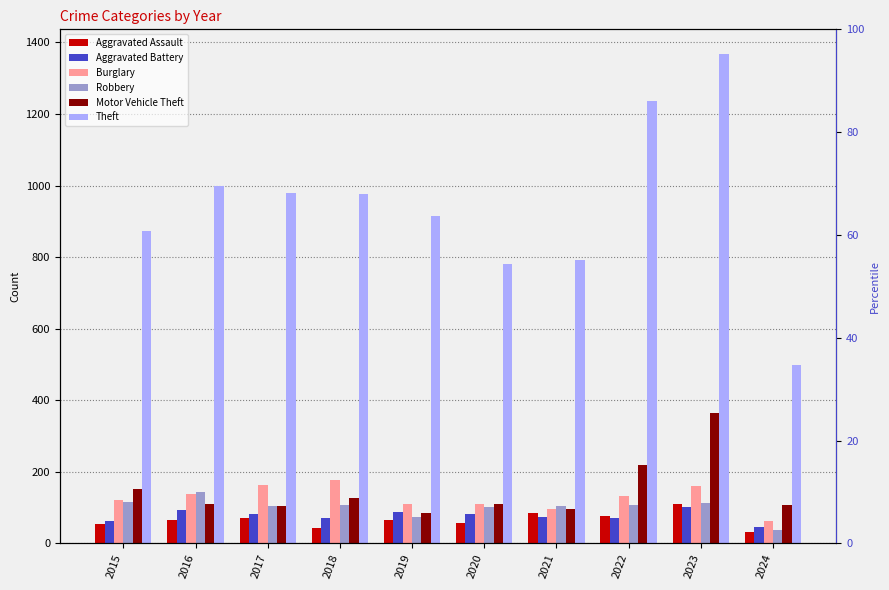

True or false: Motor Vehicle Theft has a value of 152 at 2015.

True